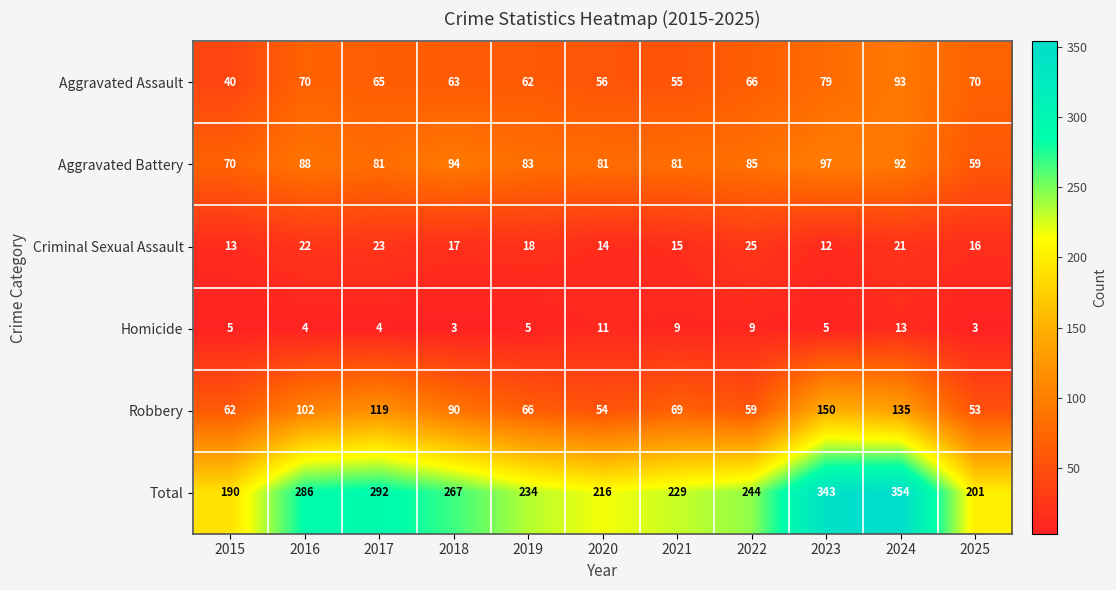

At how many categories does at least one series exceed 27?

11